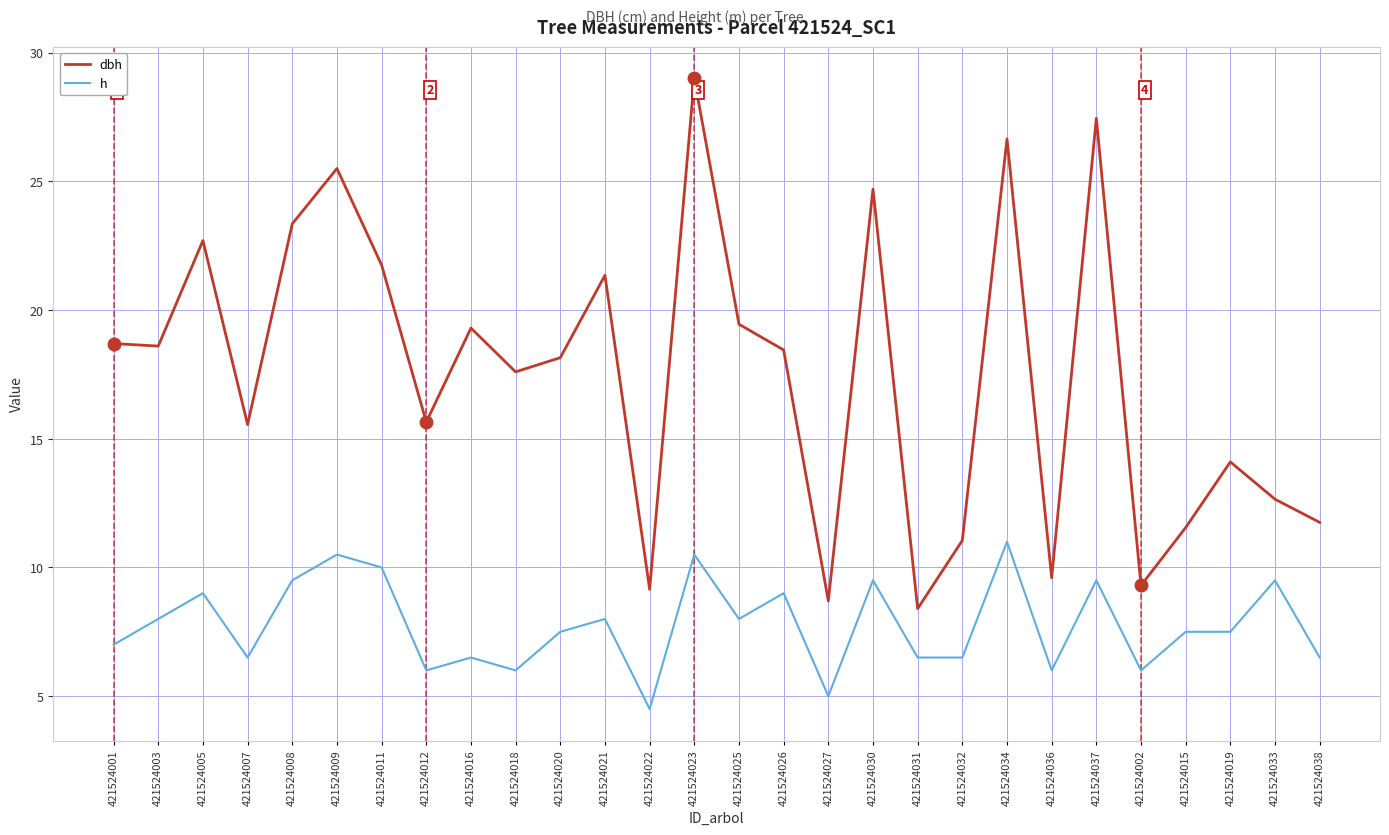

True or false: h and dbh intersect in this chart.

False